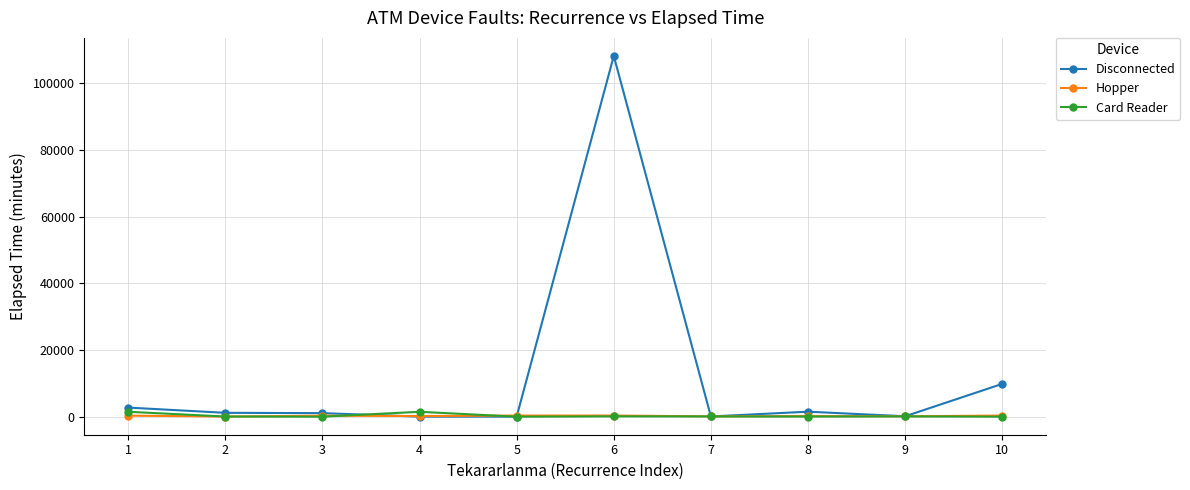

True or false: Hopper has more than 0 points higher than both neighbors.

True